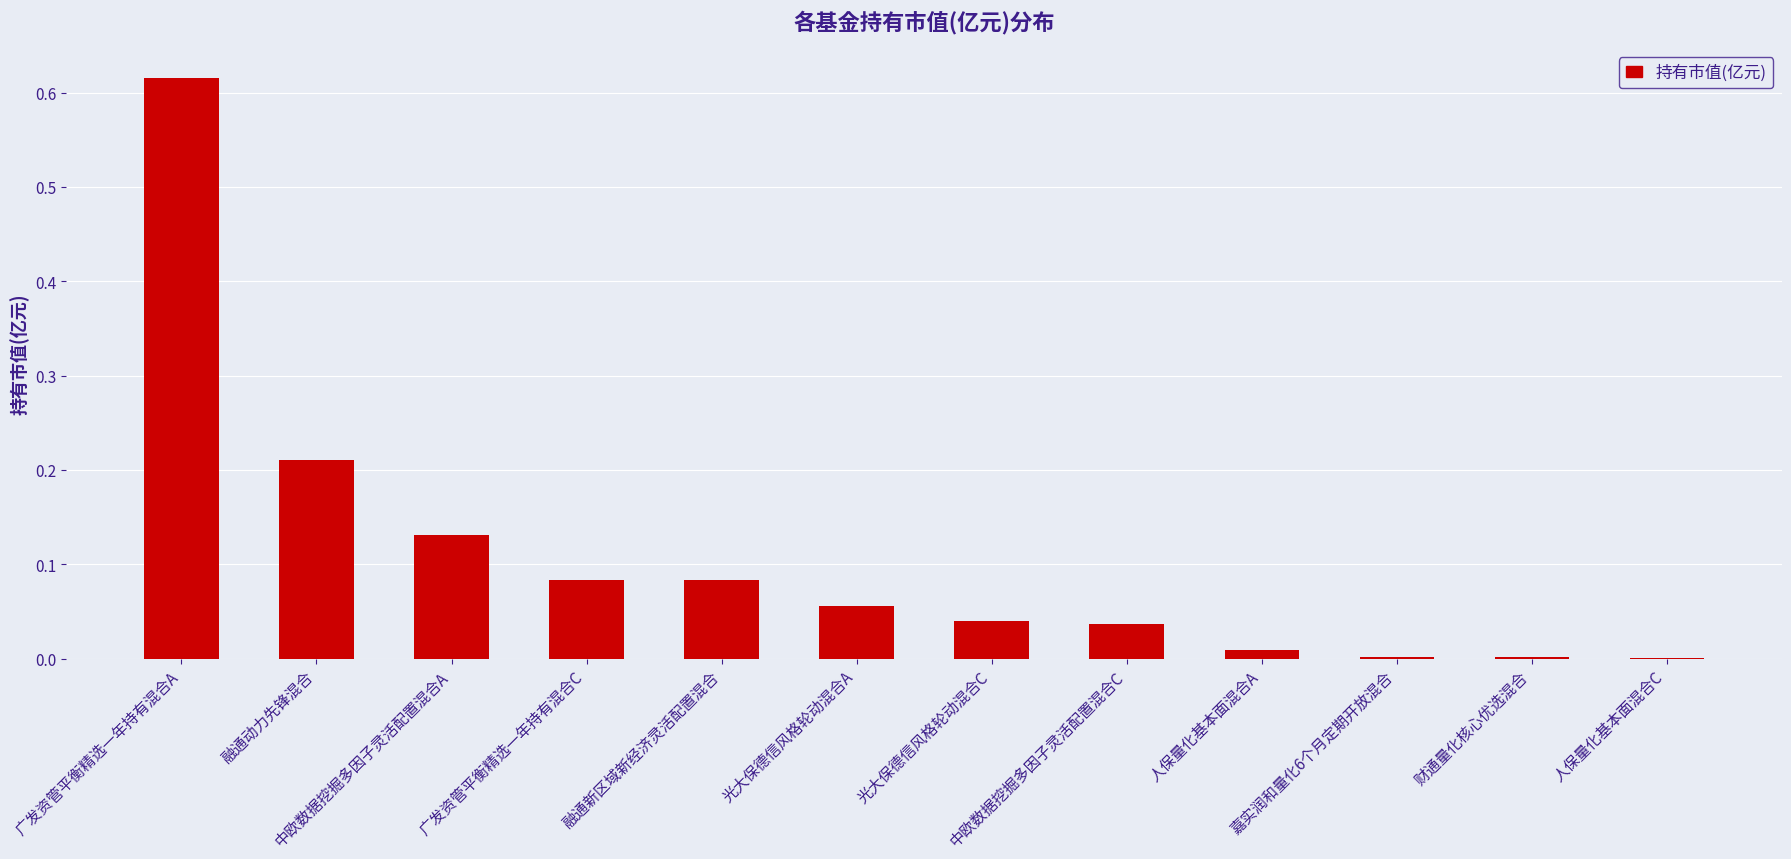

Between 中欧数据挖掘多因子灵活配置混合A and 广发资管平衡精选一年持有混合A, which is larger?

广发资管平衡精选一年持有混合A